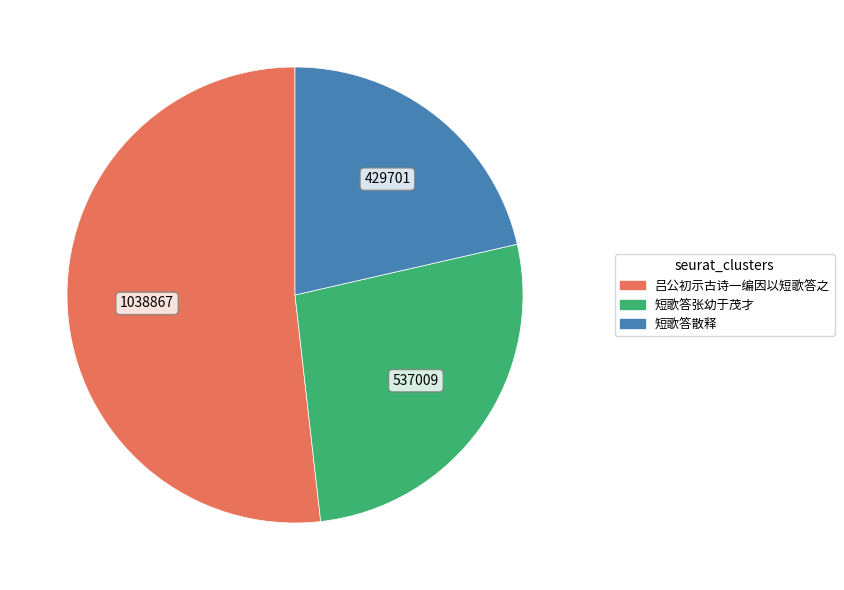

Which category has the smallest portion of the pie?

短歌答散释